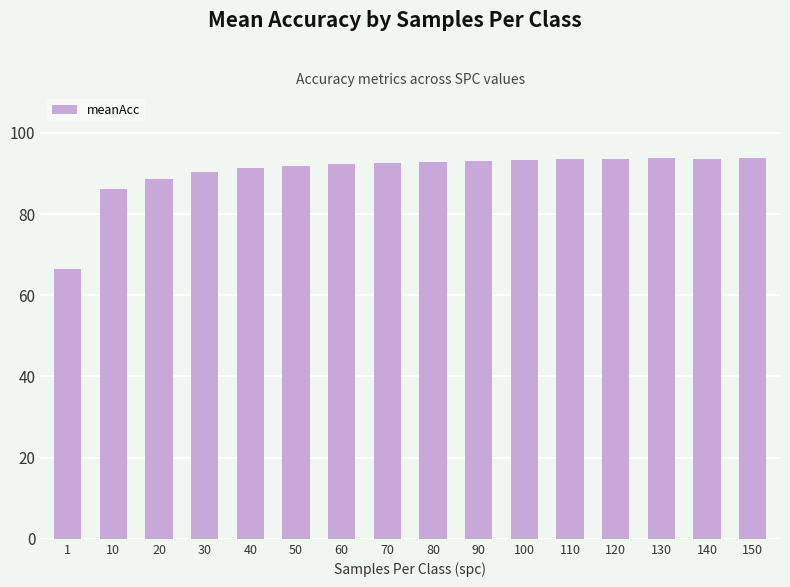

What is the value of the 11th bar from the left?

93.4